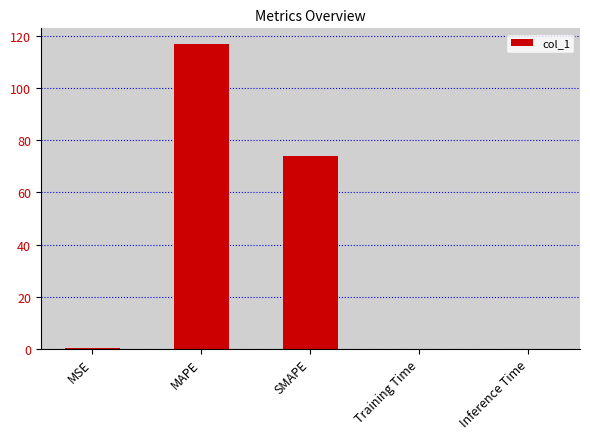

The chart shows a value of 0.0 at Inference Time. True or false?

True